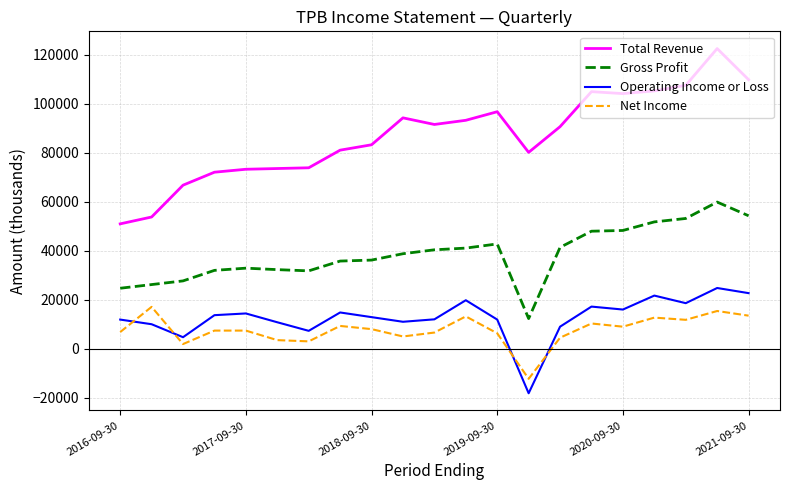

What is the average value of the Gross Profit series?

38662